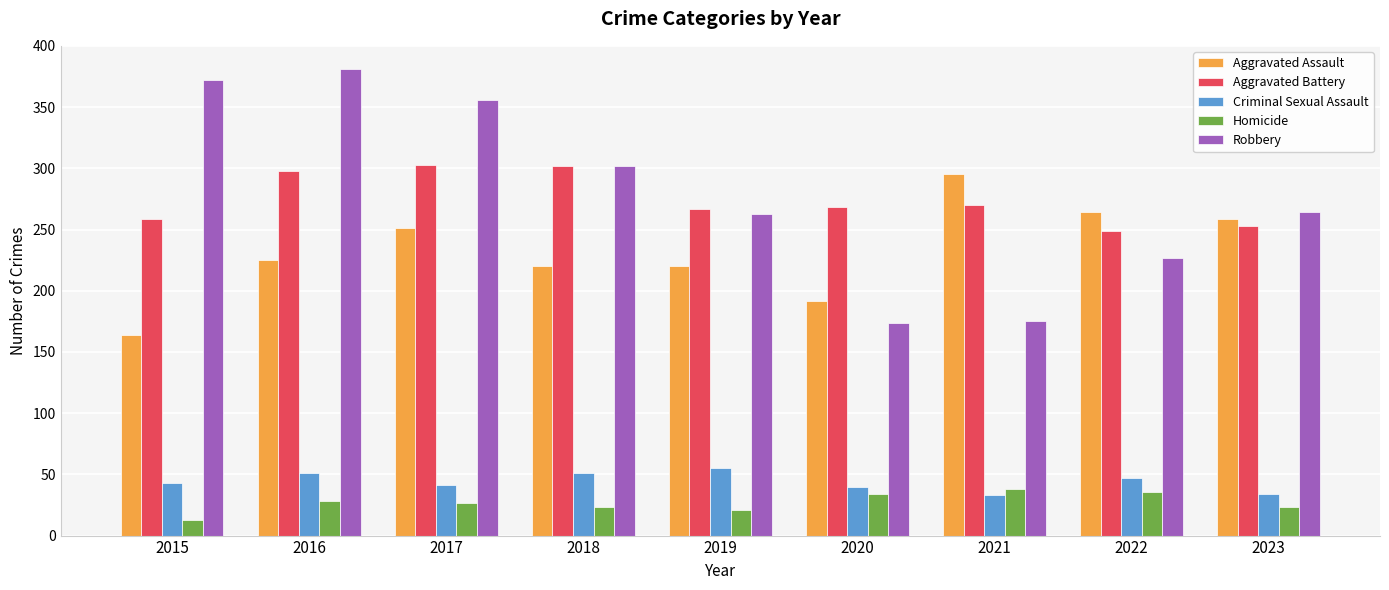

What is the difference between the second highest and second lowest values in the Criminal Sexual Assault series?

17